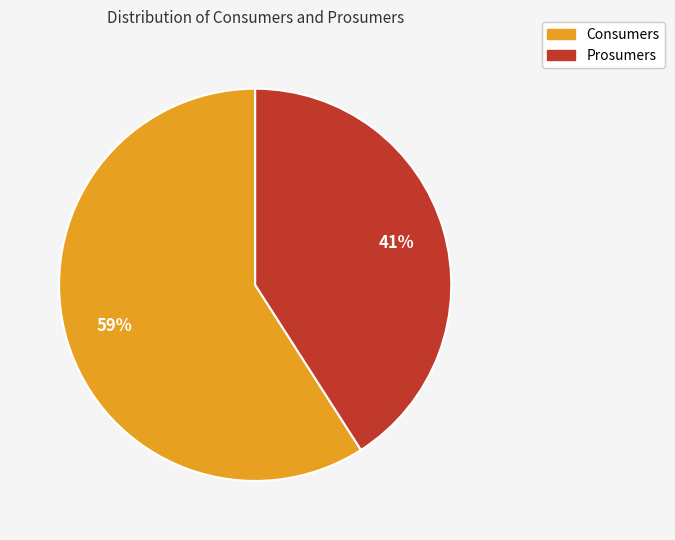

To the nearest percent, what portion does Consumers represent?

59%